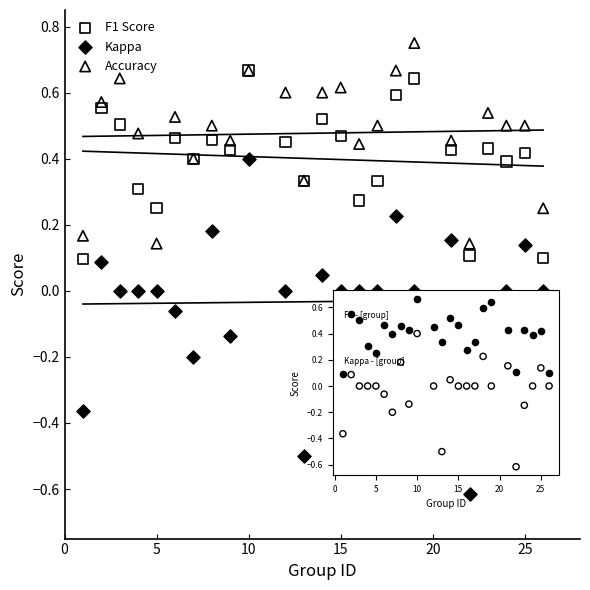

What are all the series names shown in the legend?

F1 Score, Kappa, Accuracy